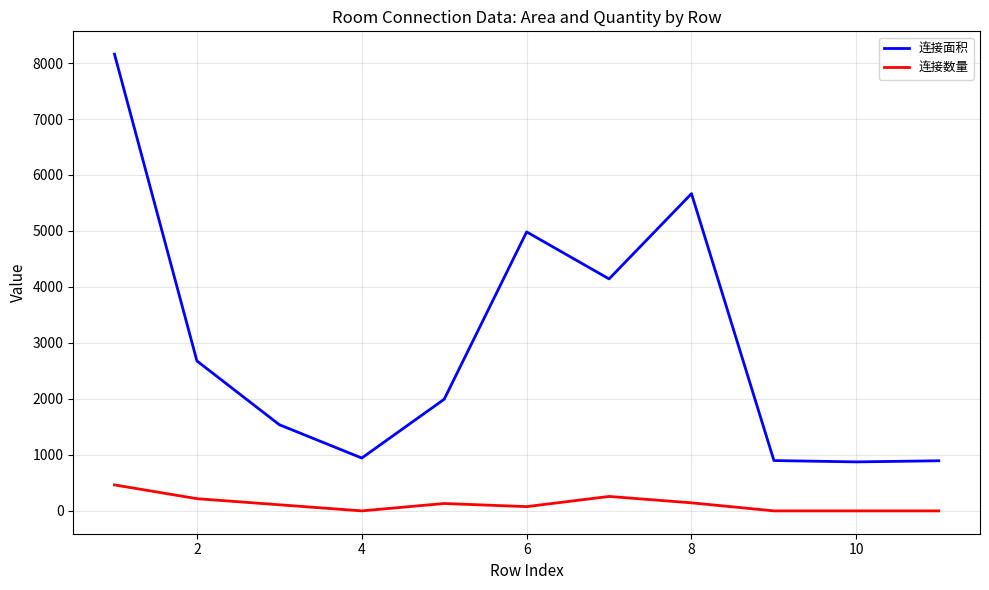

True or false: 连接数量 and 连接面积 intersect in this chart.

False